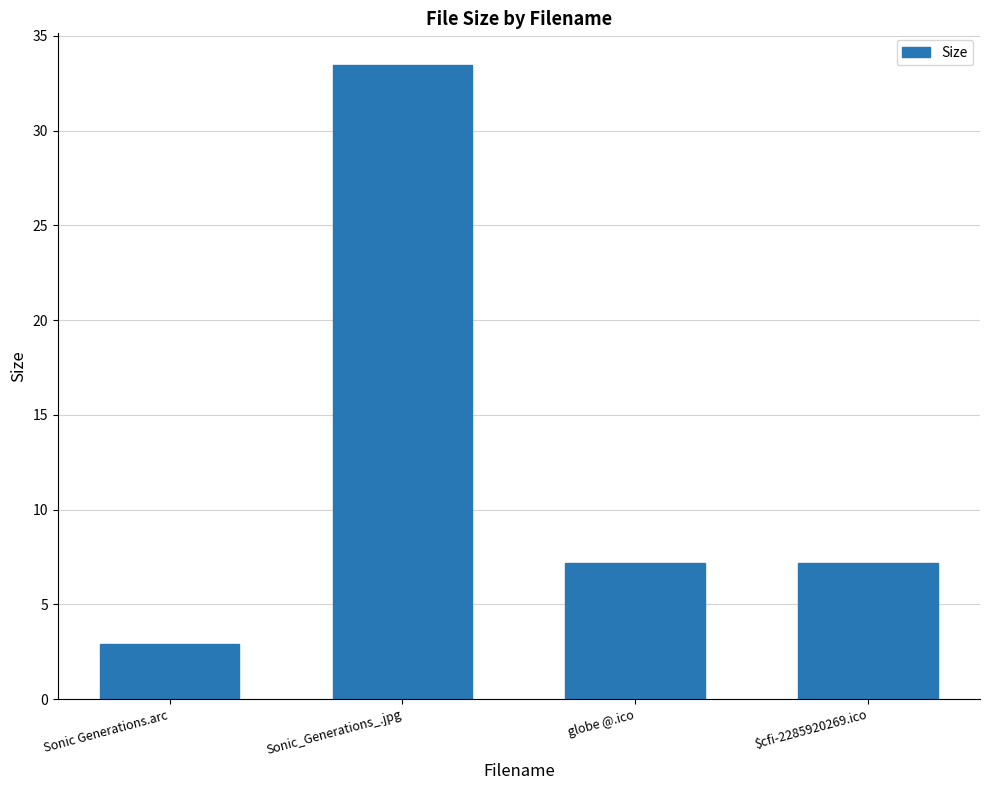

What is the label of the 2nd bar from the left?

Sonic_Generations_.jpg